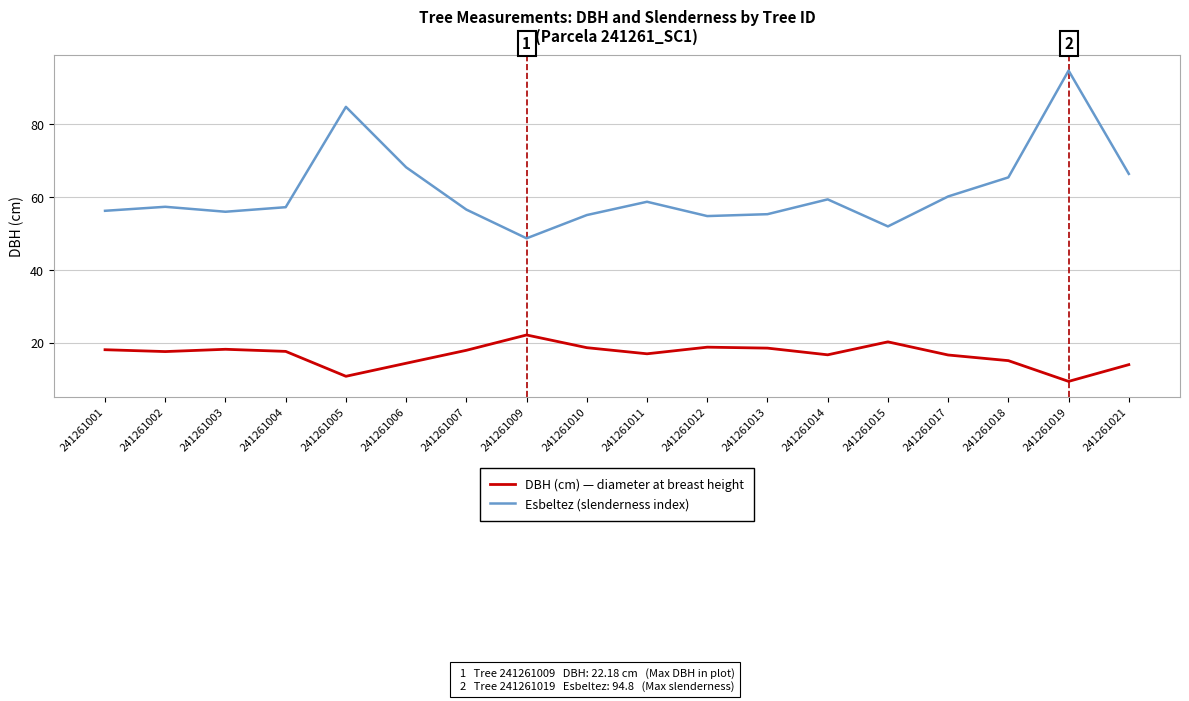

Rank the series by their maximum value, from highest to lowest.

Esbeltez (slenderness index), DBH (cm) — diameter at breast height